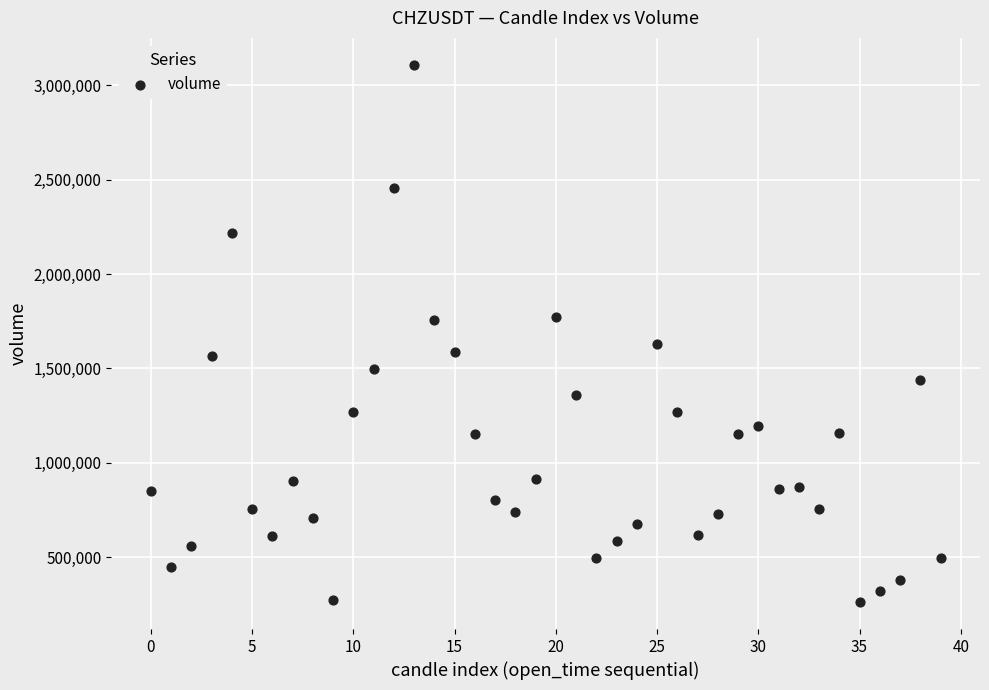

What is the range of Y values (max minus min)?

2844024